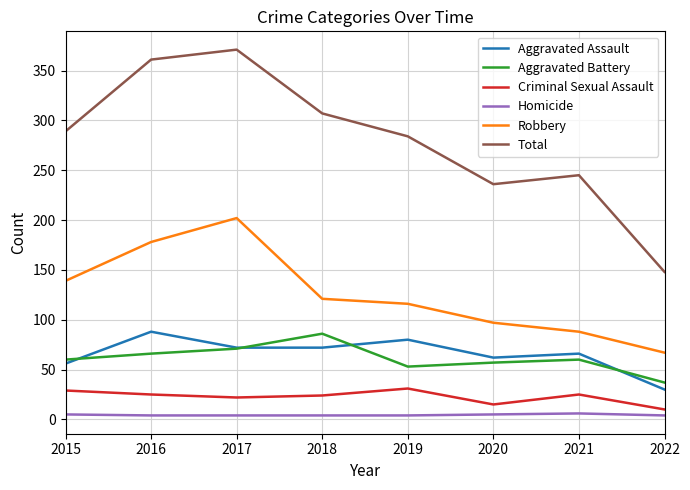

At which label does Aggravated Battery reach its peak?

2018